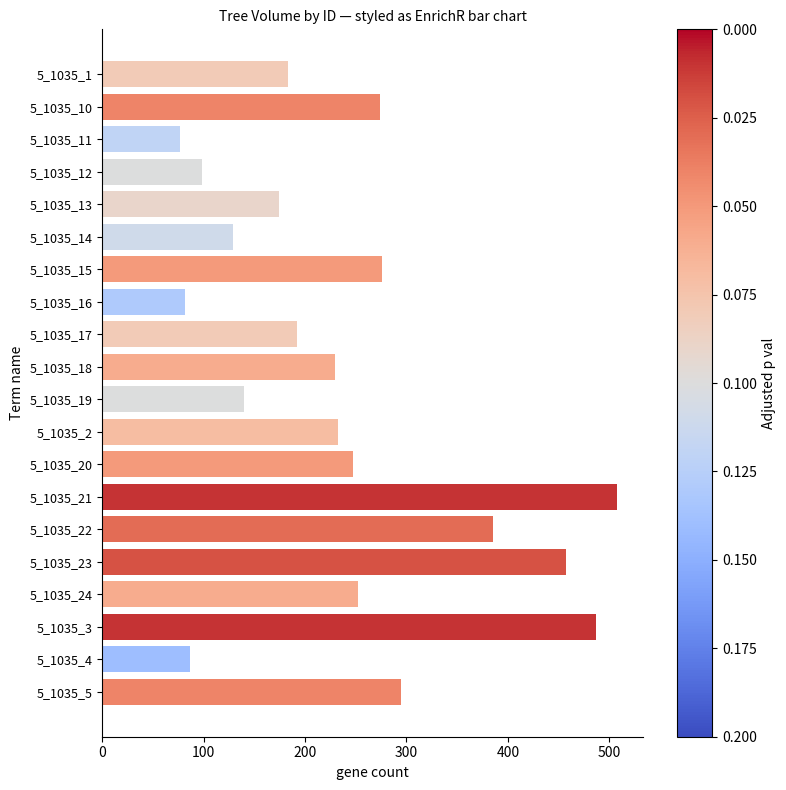

The value at 5_1035_22 is 385.5. True or false?

True